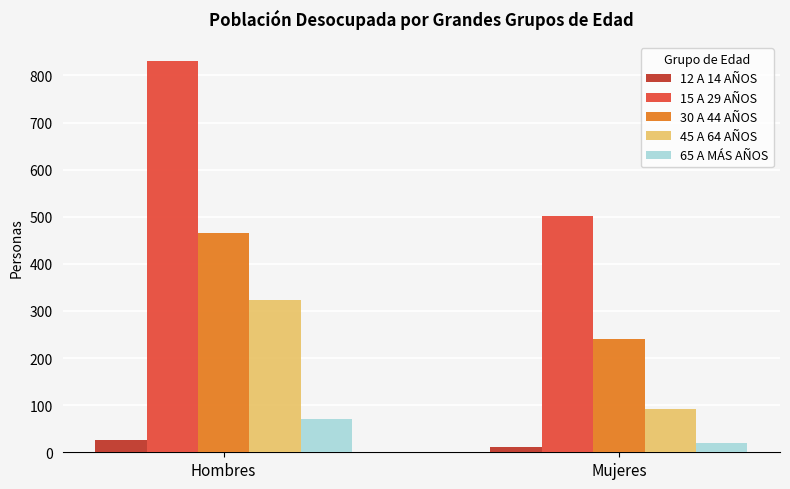

What are all the series names shown in the legend?

12 A 14 AÑOS, 15 A 29 AÑOS, 30 A 44 AÑOS, 45 A 64 AÑOS, 65 A MÁS AÑOS